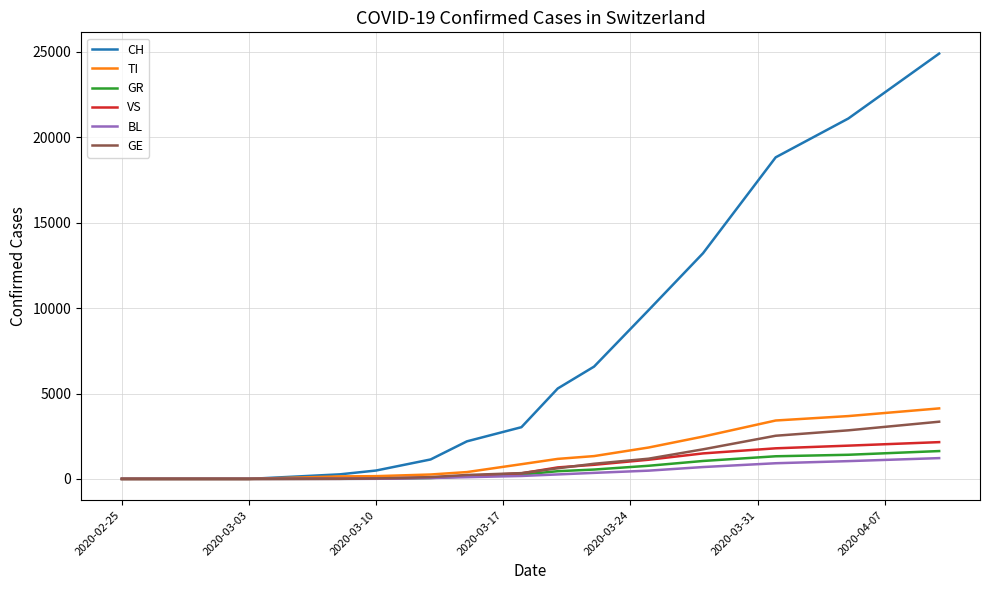

Which series has the largest range (max minus min)?

CH